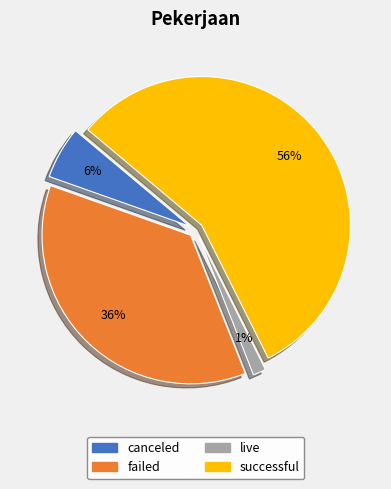

Do canceled and successful together represent more than half of the pie?

Yes